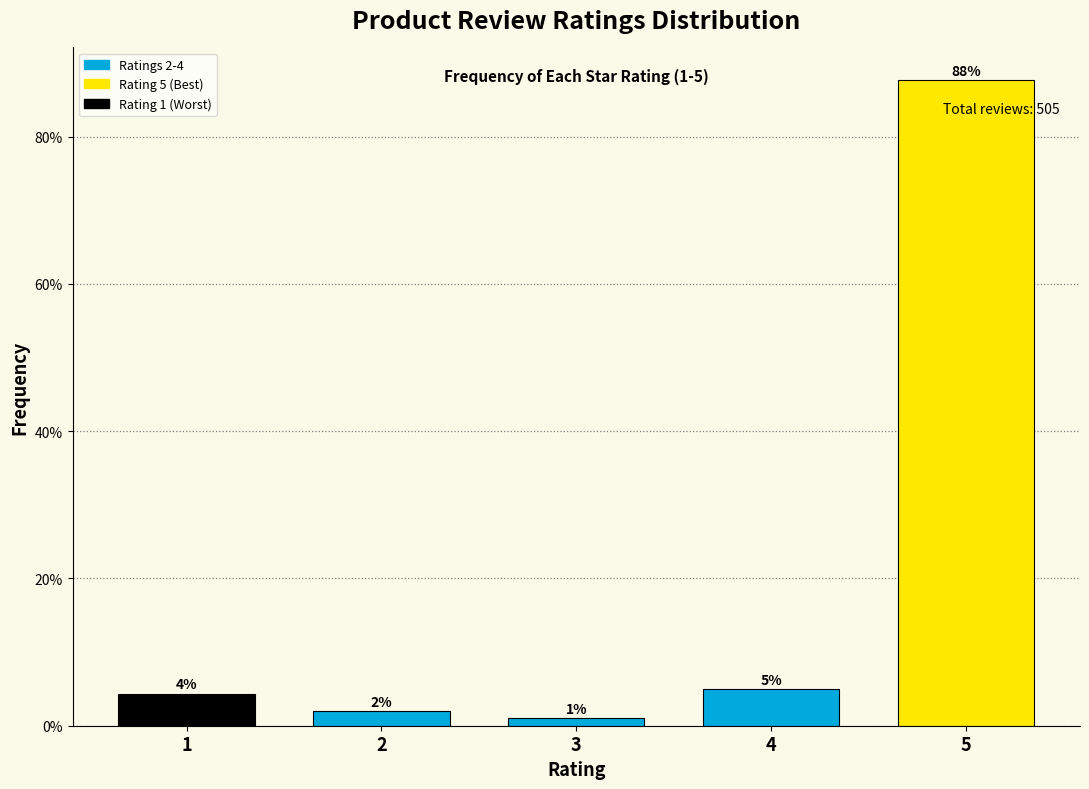

What is the value of the 4th bar from the left?

5.0